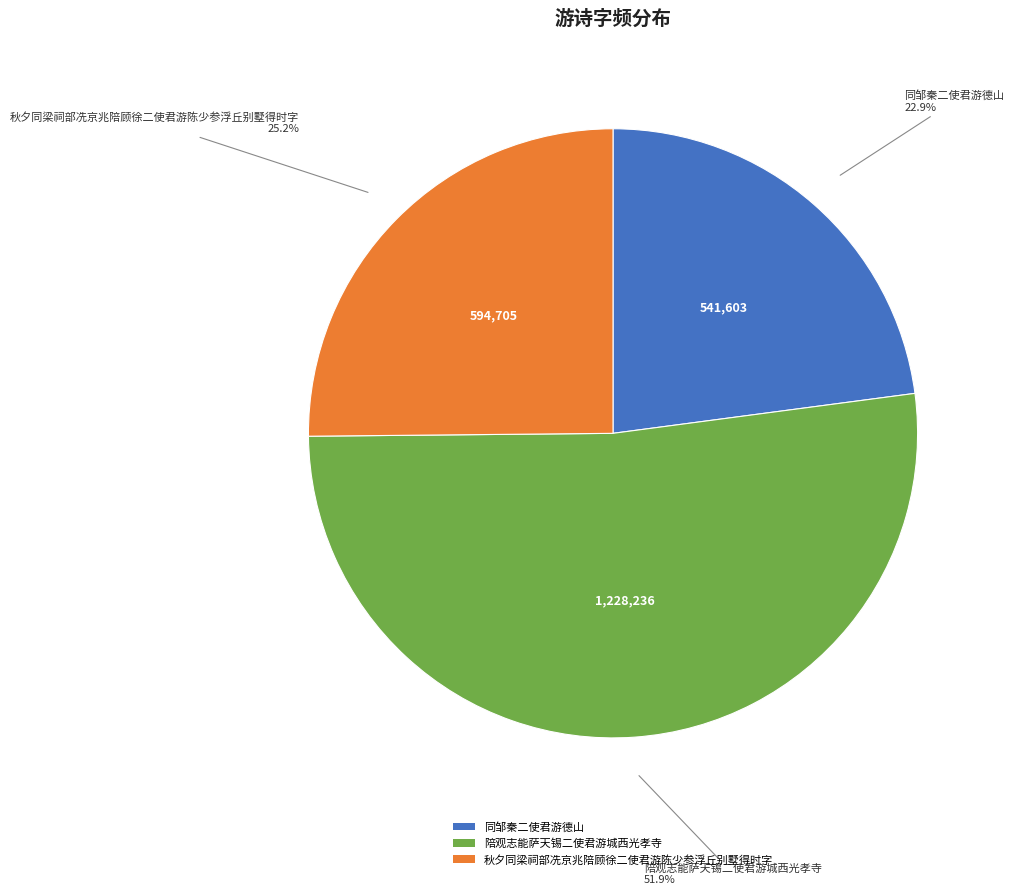

Is it true that 同邹秦二使君游德山 is 13% of the pie?

False